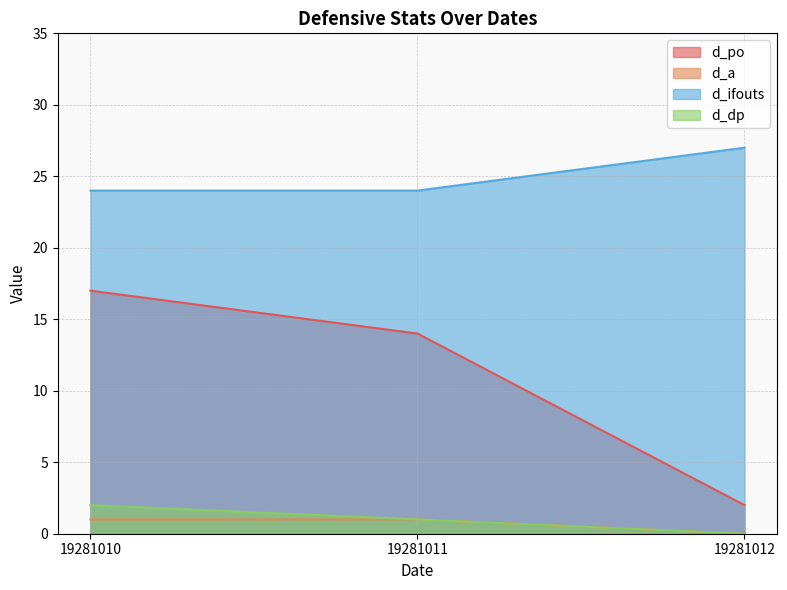

List the labels in order of d_dp value, smallest first.

19281012, 19281011, 19281010